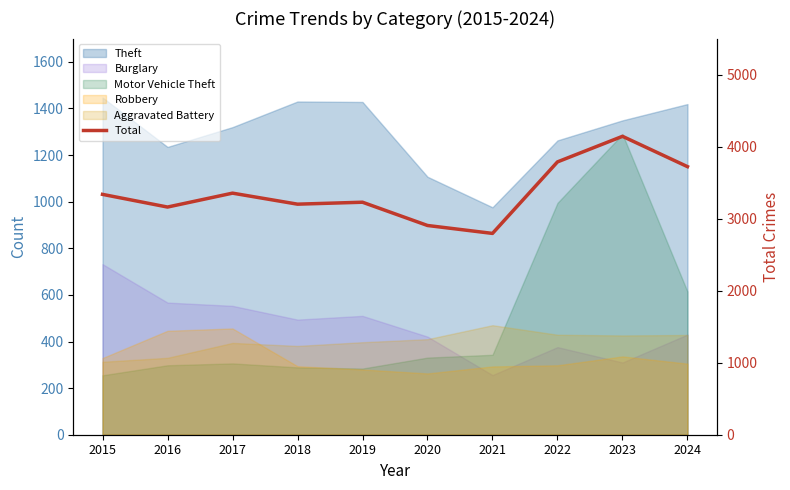

List the labels in order of value, largest first.

2023, 2022, 2024, 2017, 2015, 2019, 2018, 2016, 2020, 2021